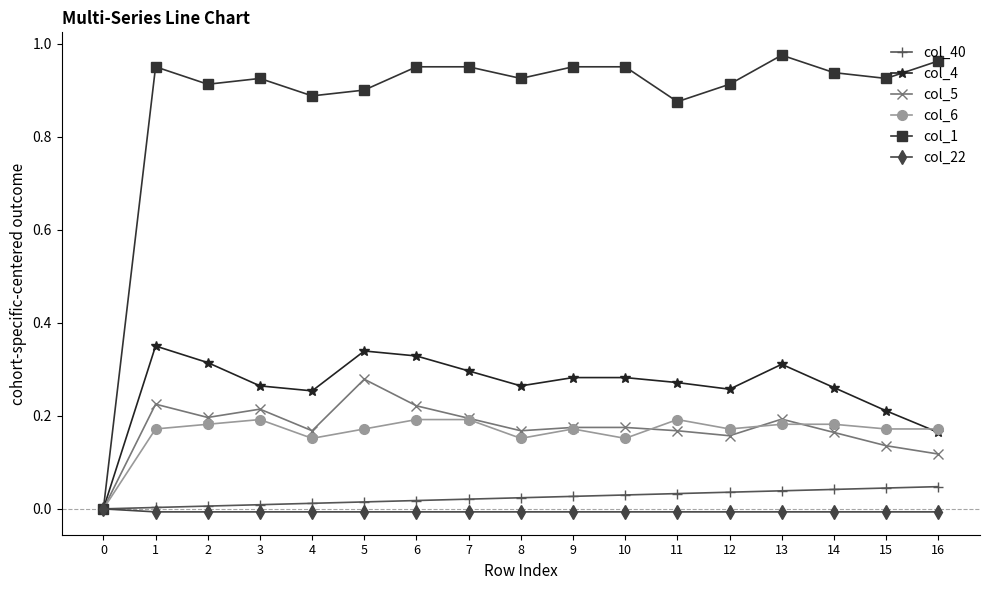

Is the value of col_22 at 10 greater than the value of col_5 at 2?

No